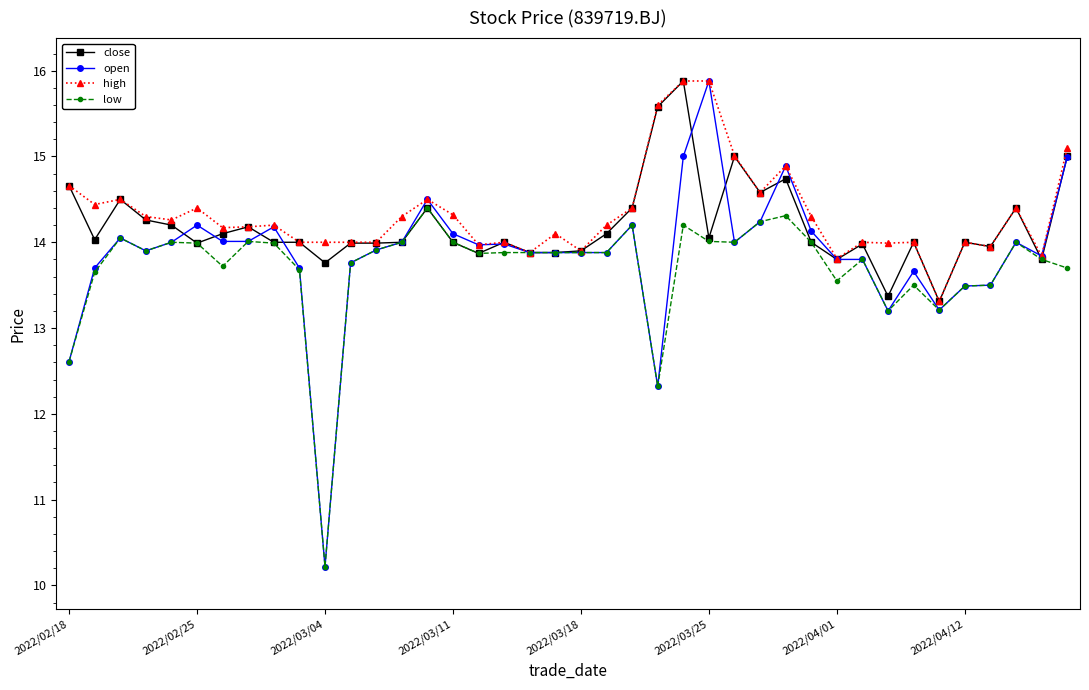

What is the maximum value for high?

15.9